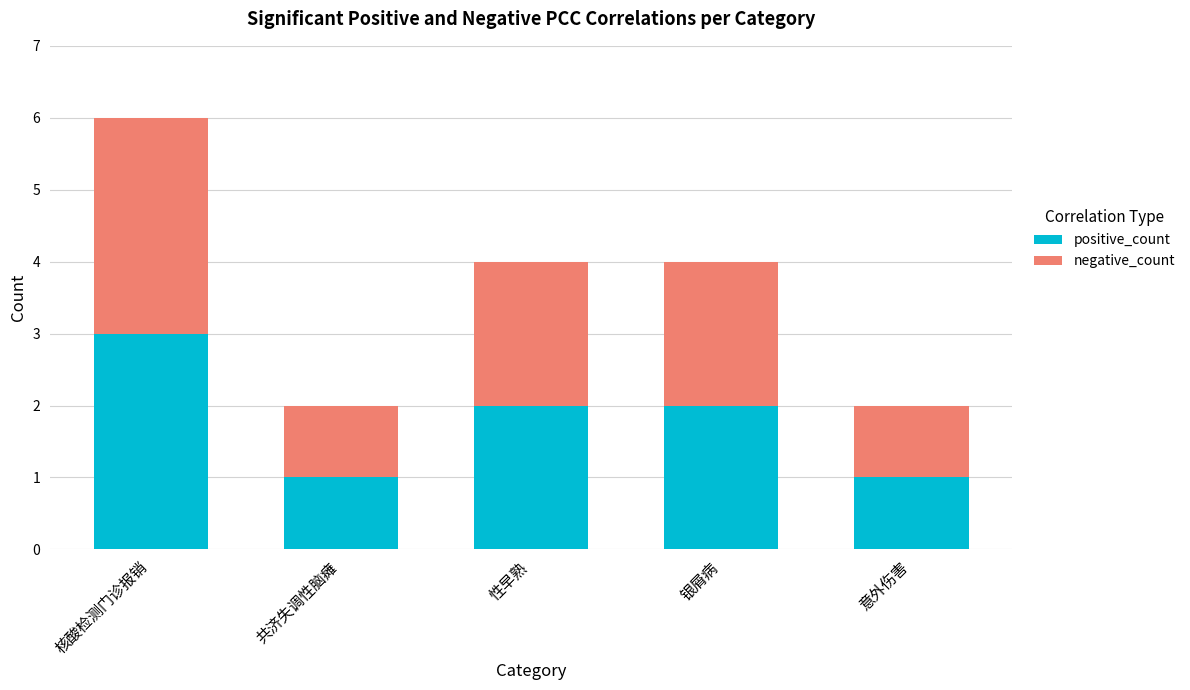

How many values in the positive_count series are below 2?

2